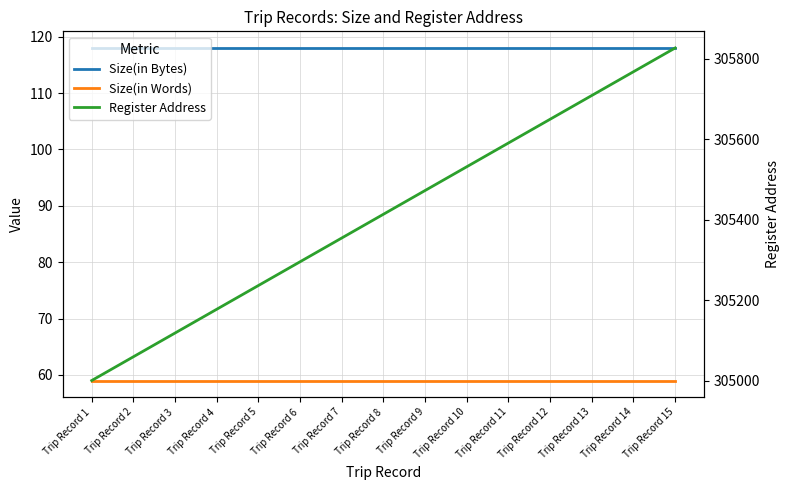

What is the average value of the Register Address series?

305414